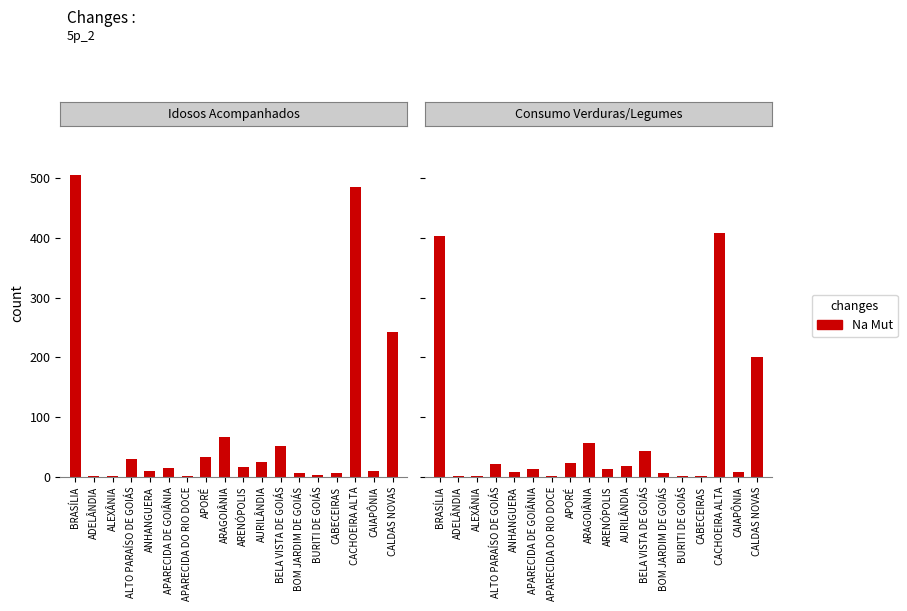

Reading left to right, list all the values displayed in this chart.

Total de Idosos acompanhados(as): 505	1	2	30	10	15	2	33	67	17	25	51	6	4	7	485	10	242
Consumo de verduras e legumes: 404	1	2	21	8	13	2	23	56	13	18	44	6	2	2	409	9	200